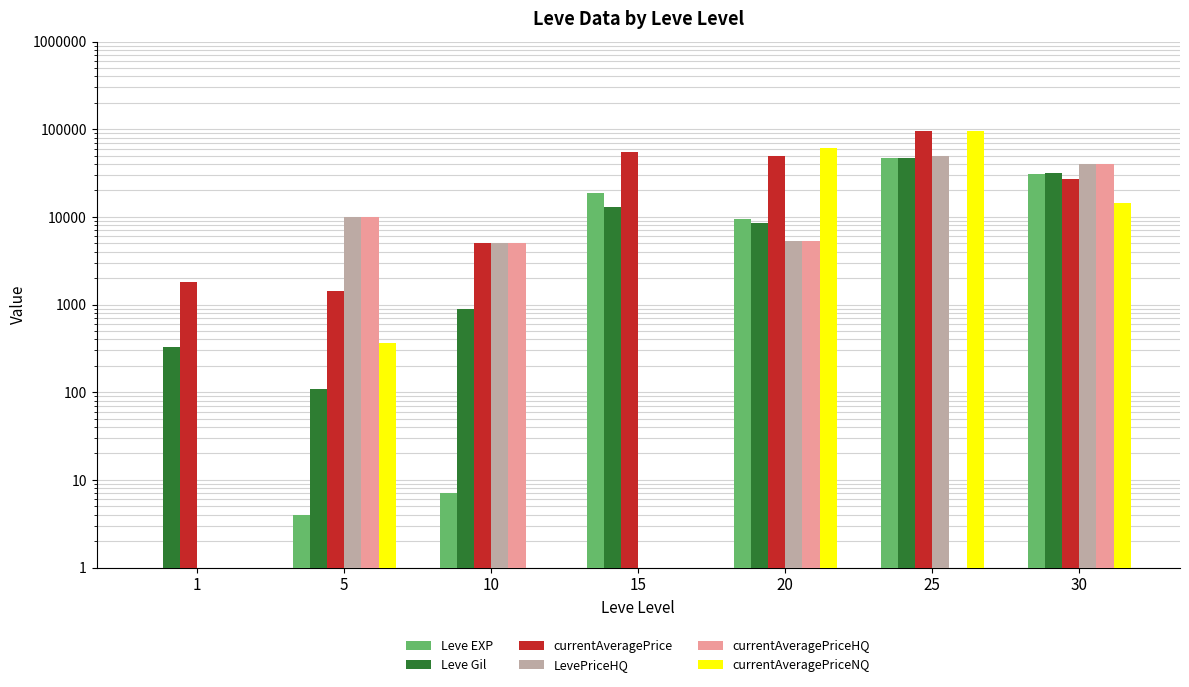

Which category has the highest value in the currentAveragePriceHQ series?

30